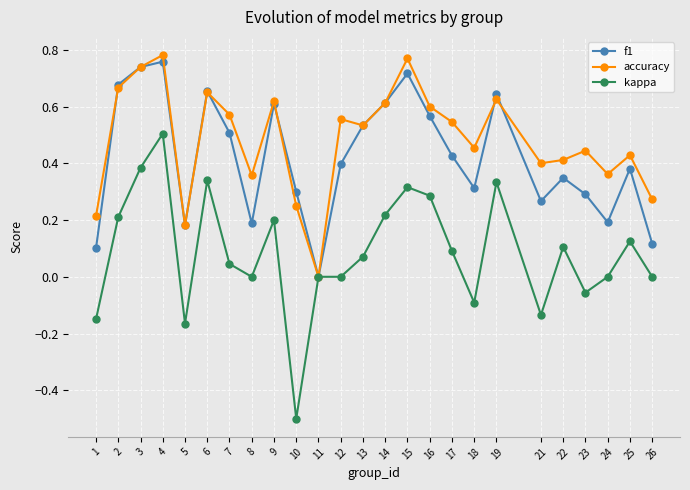

What is the minimum value shown in the chart?

-0.5